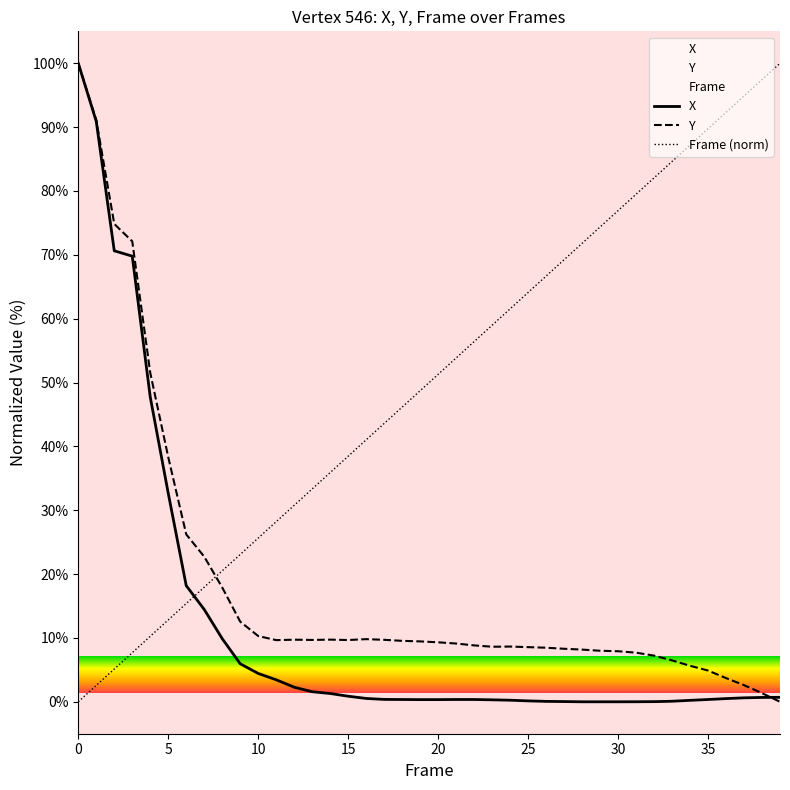

At 27, list the series in order from largest to smallest.

Frame, Y, X